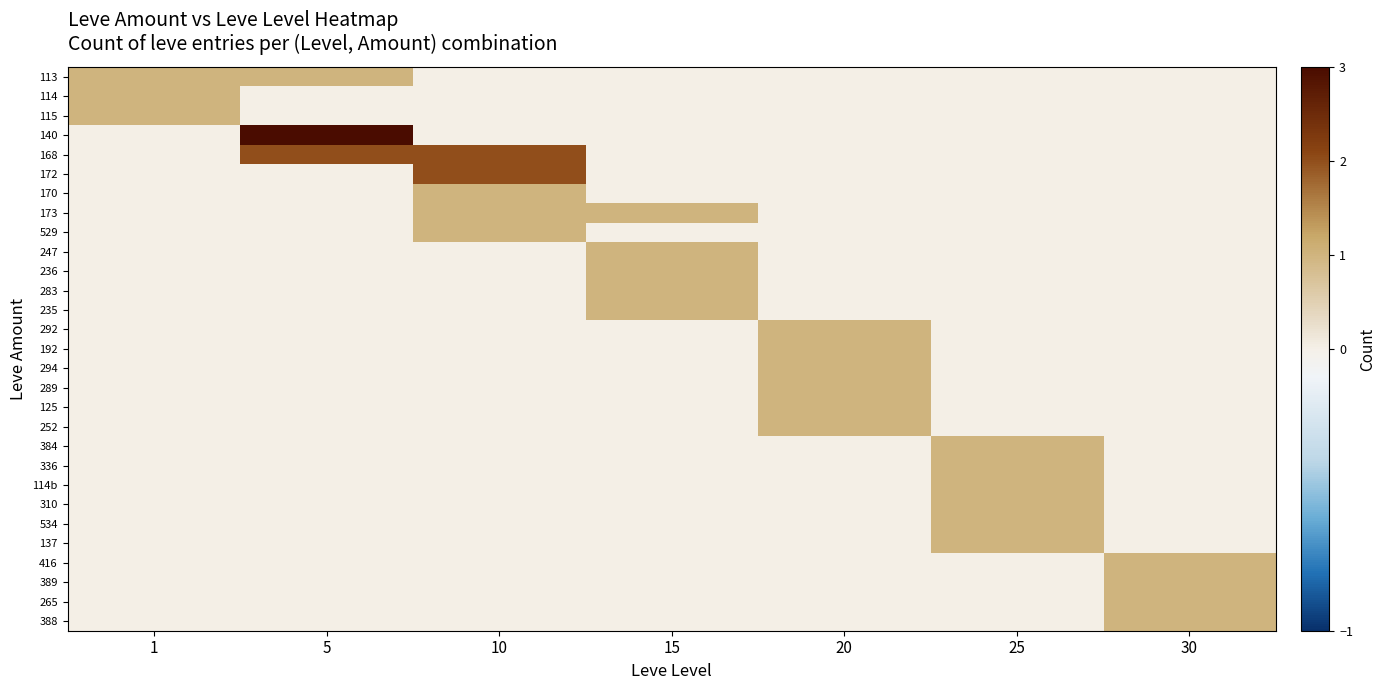

Between 30 and 1, which is larger?

1